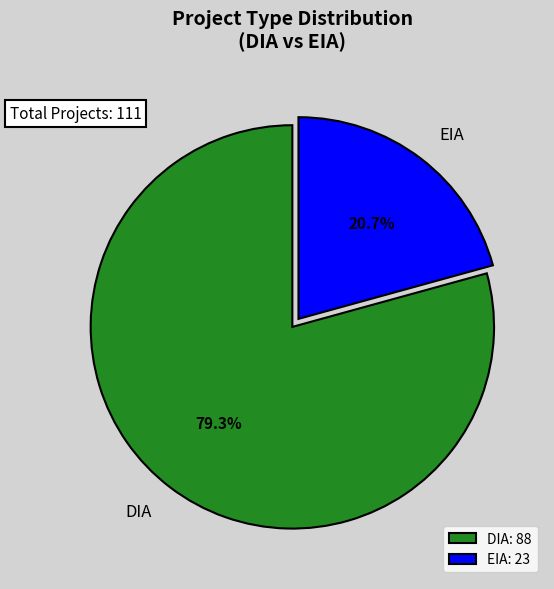

Approximately how many times larger is the value at DIA compared to EIA?

3.8